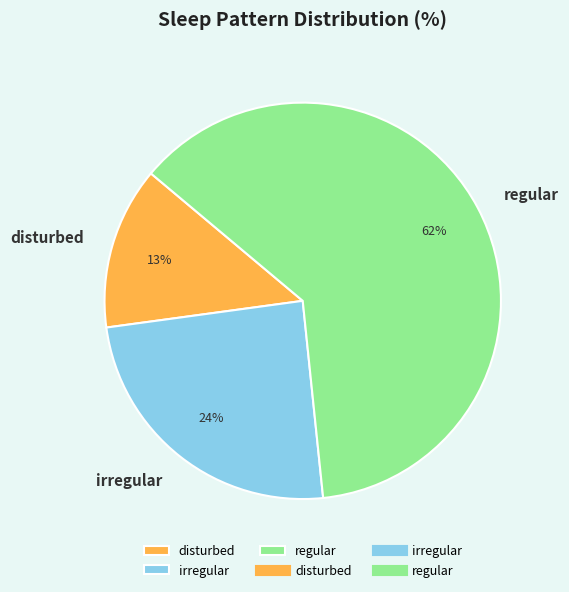

Which has a higher value, regular or irregular?

regular